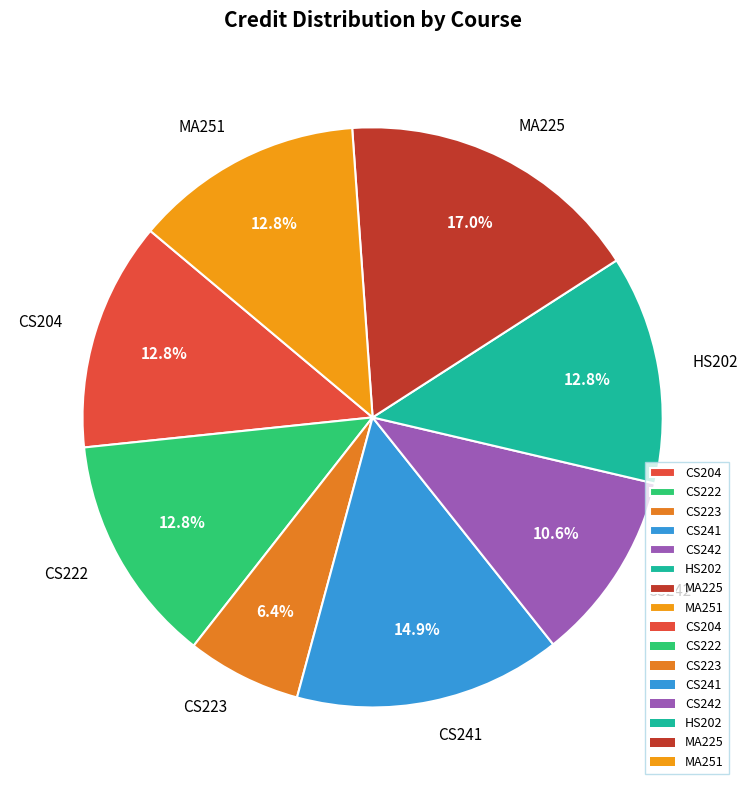

How many slices are in this pie chart?

8